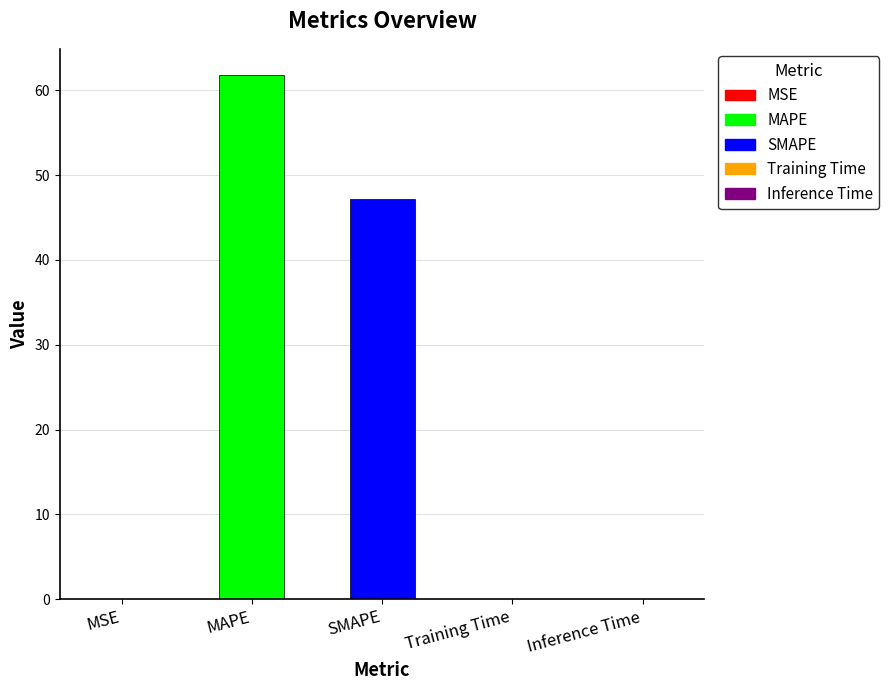

Reading right to left, transcribe all the data shown in this chart.

Inference Time=0.0	Training Time=0.0	SMAPE=47.2	MAPE=61.8	MSE=0.0